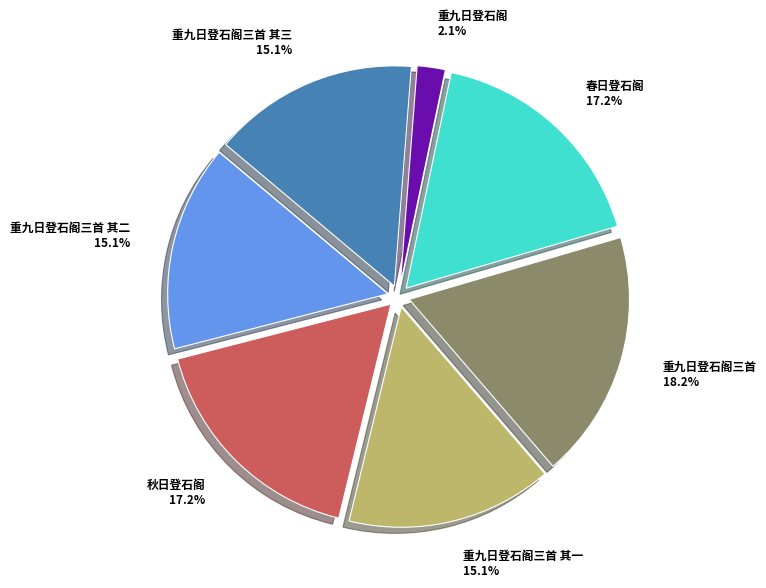

Count the number of slices in the pie.

7